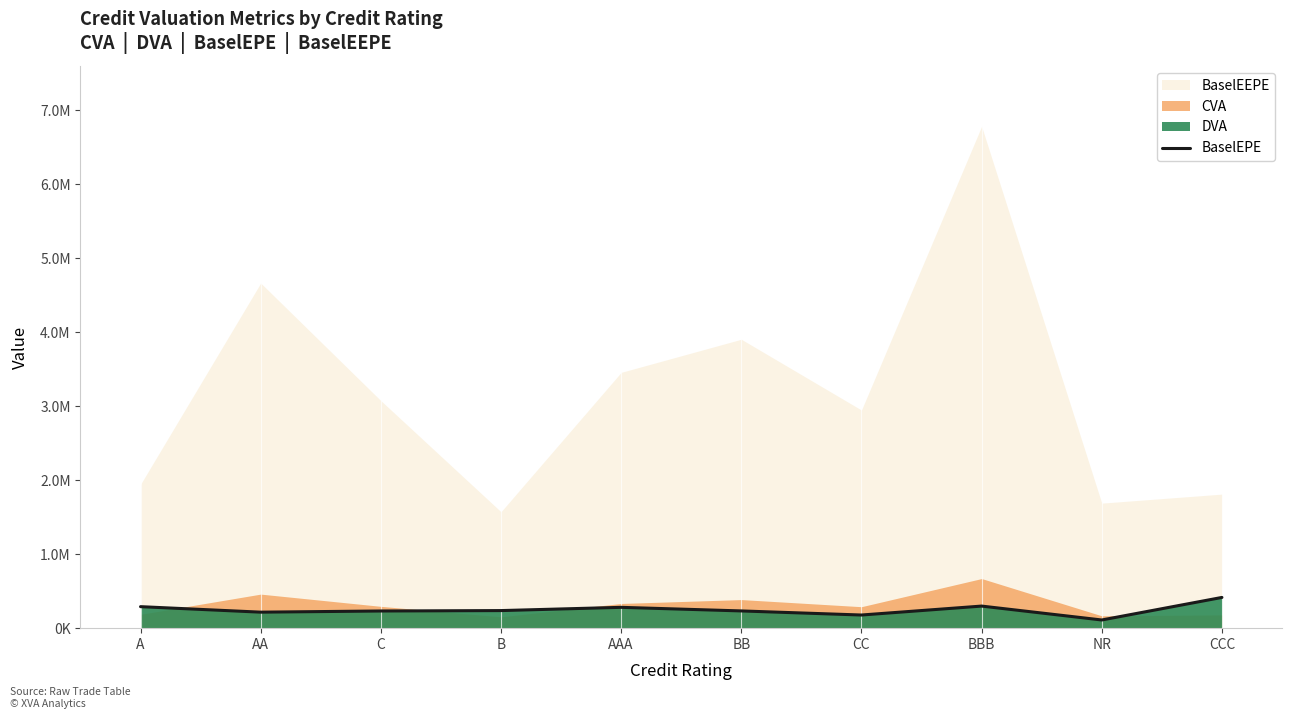

Where is the first local maximum?

AAA